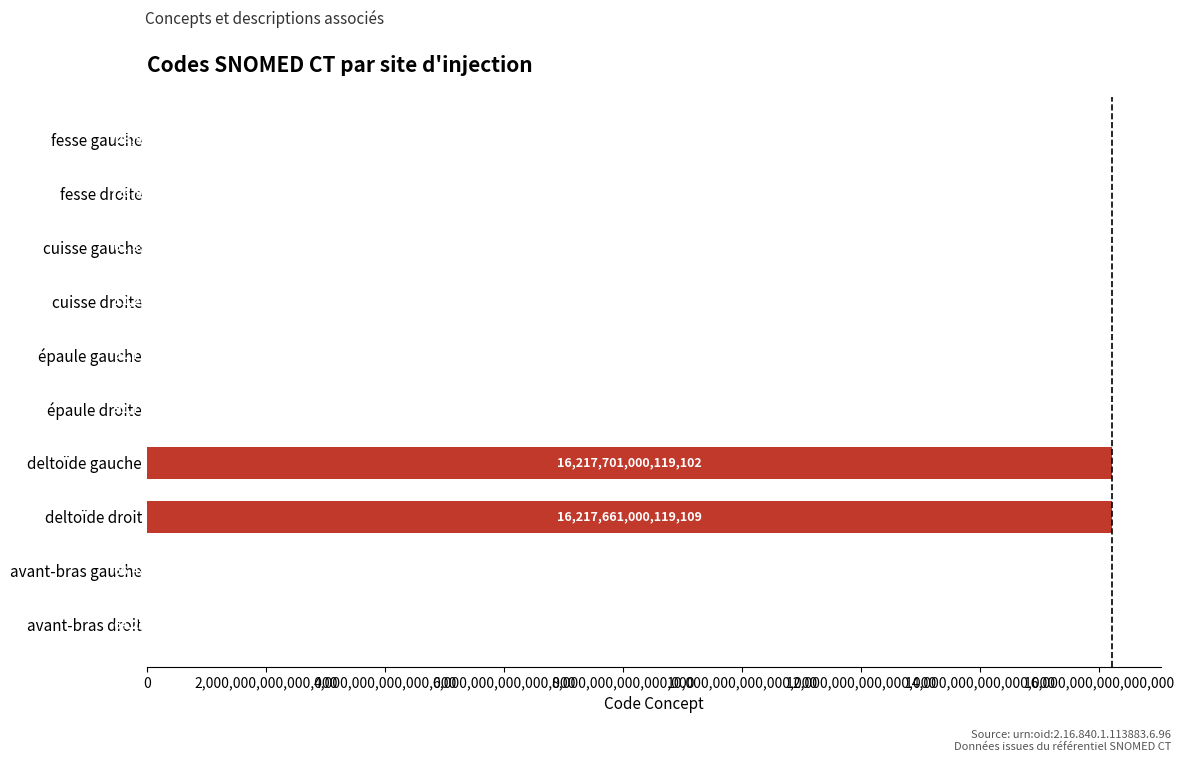

The value at cuisse gauche is 61396006. True or false?

True